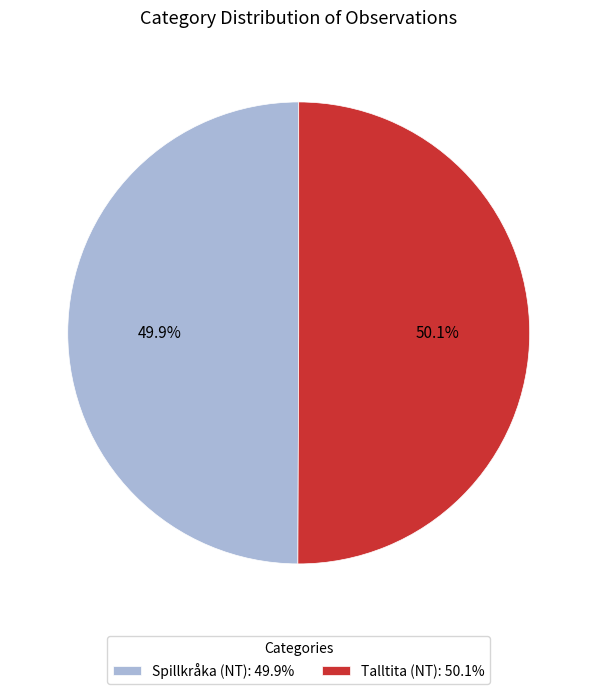

What percentage is NOT represented by Talltita (NT)?

49.9%